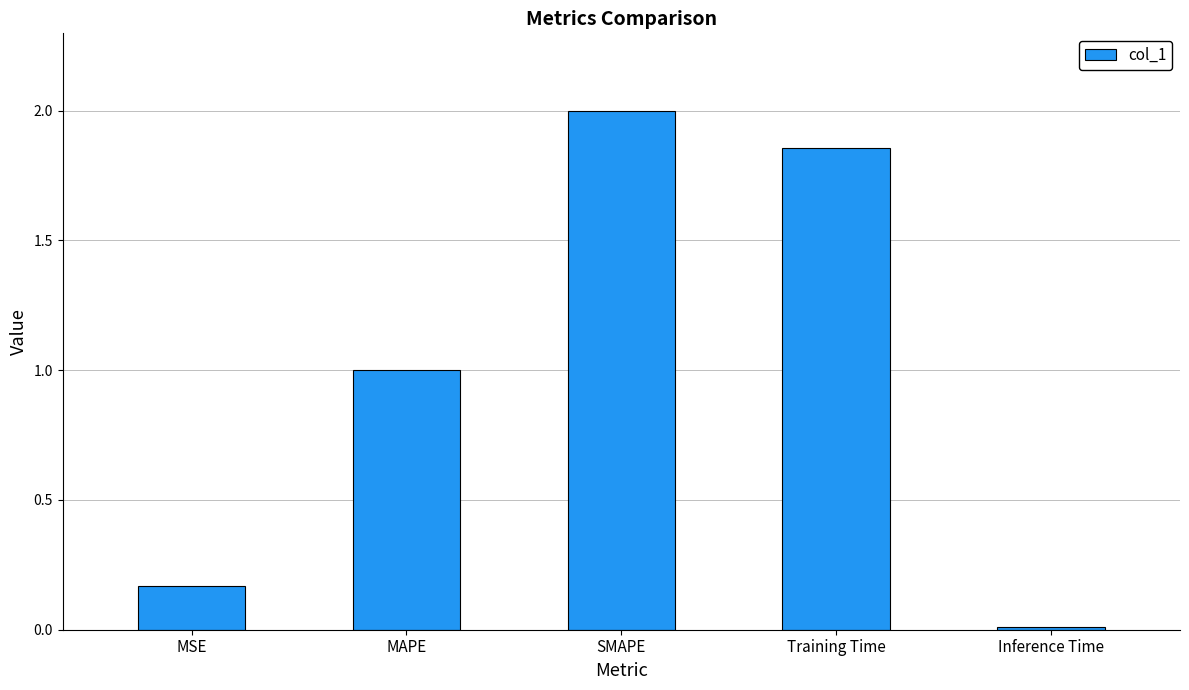

The value at SMAPE is 0.4. True or false?

False